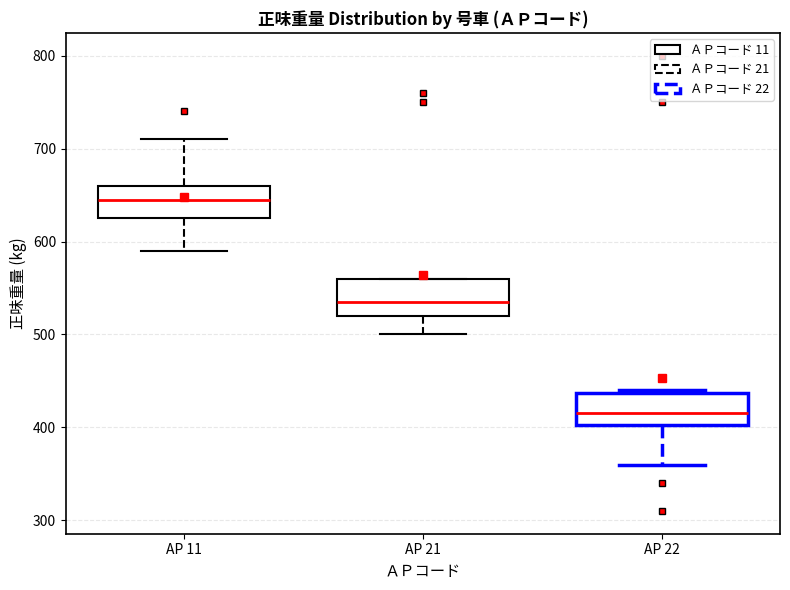

Where does the upper whisker of the box for AP 11 end on the y-axis? The values are not printed on the chart, so give them approximately, as read against the axis.

710